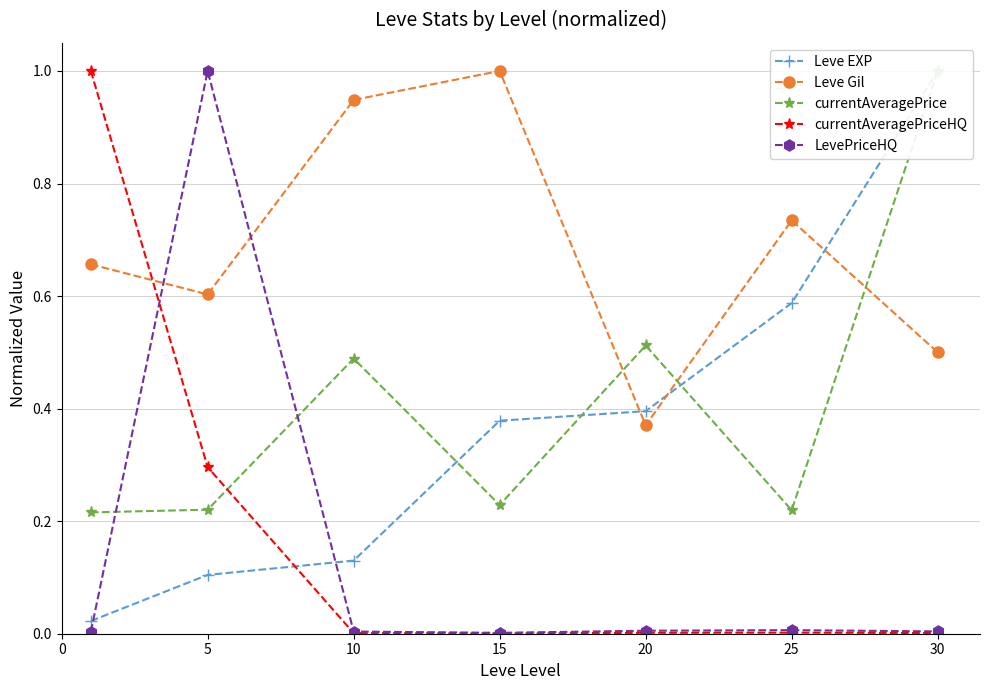

True or false: LevePriceHQ has a value of 0.0 at 15.

True